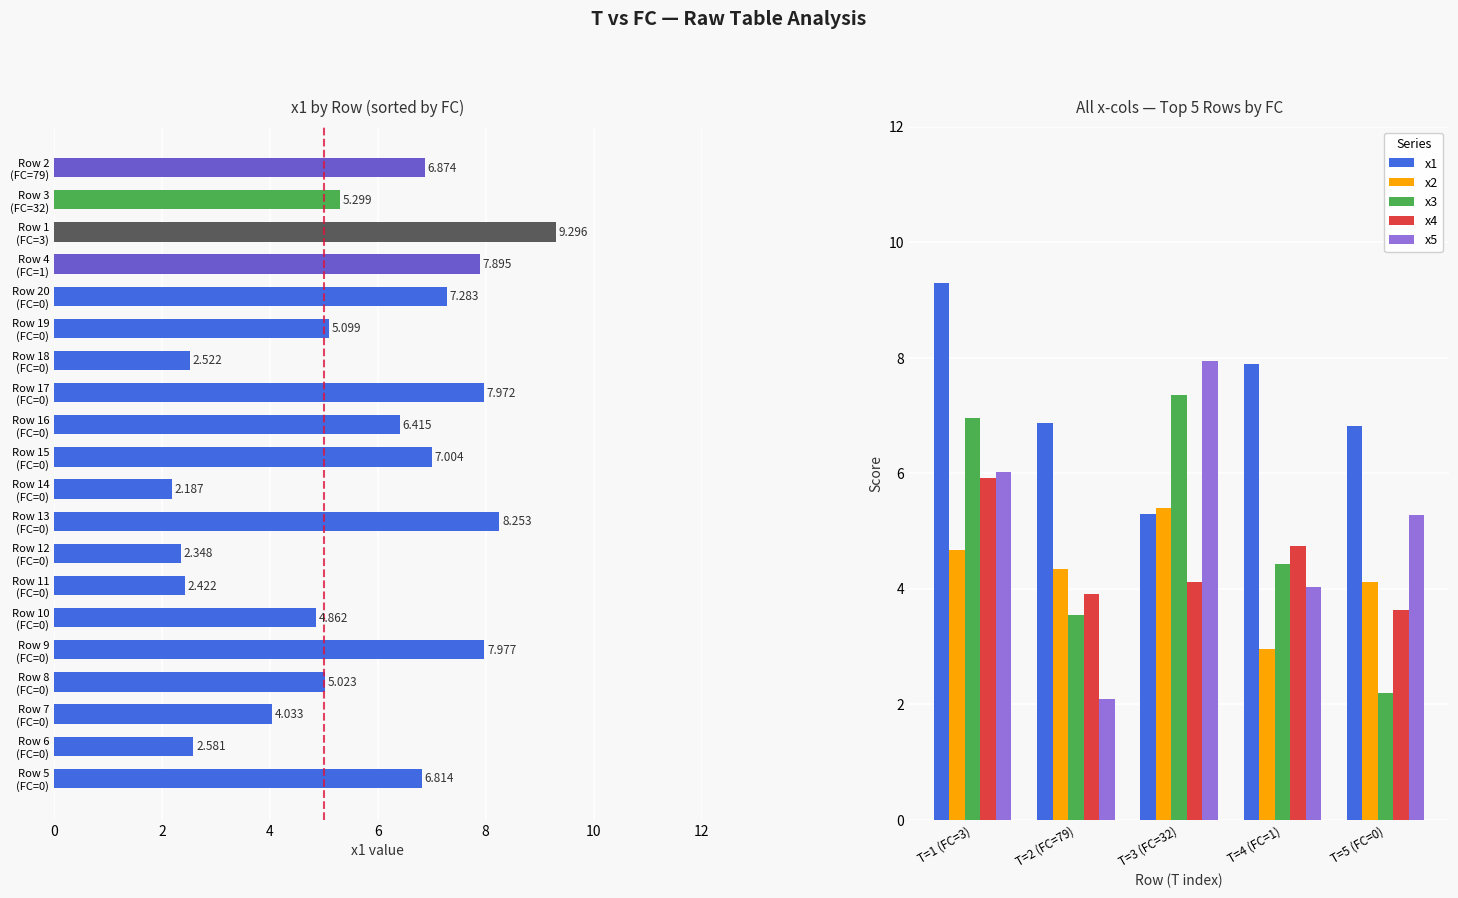

Between T=3 (FC=32) and T=5 (FC=0), which series saw the biggest shift?

x3